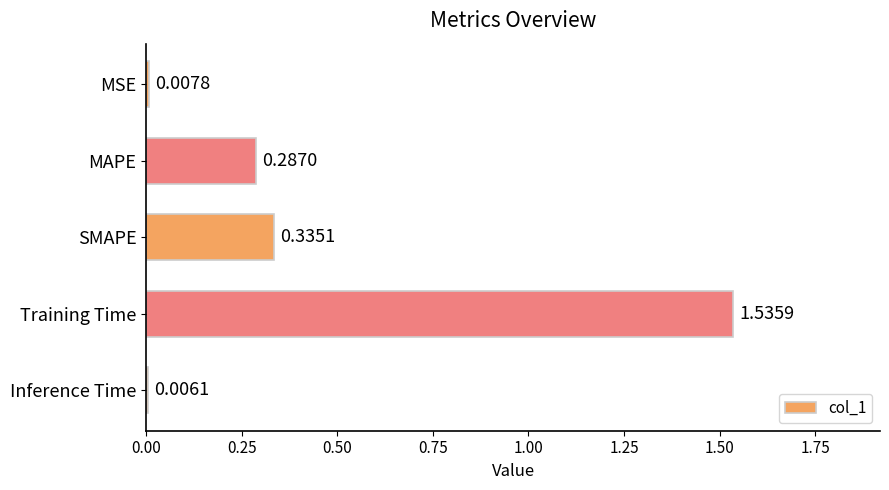

Where is the data nearest to the value 0?

Inference Time